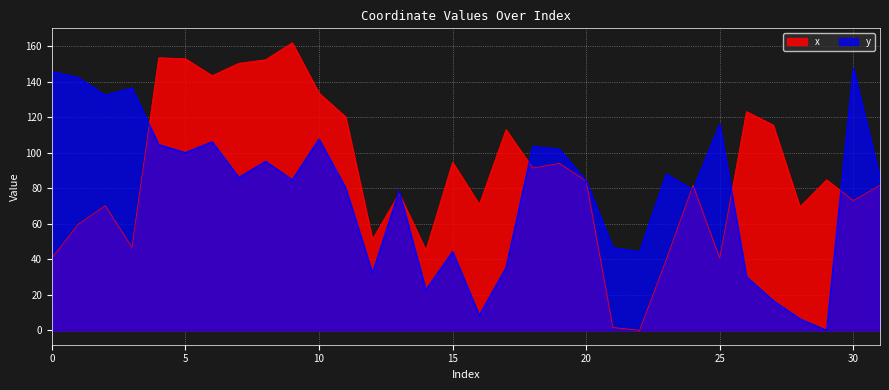

After their last crossing, which series has the higher values: x or y?

y